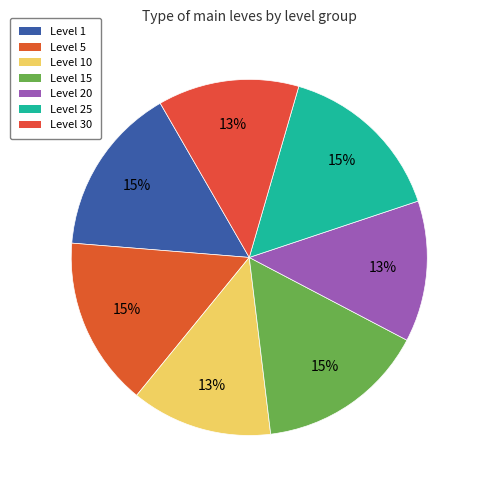

What is the total percentage of Level 20 and Level 25?

28.2%